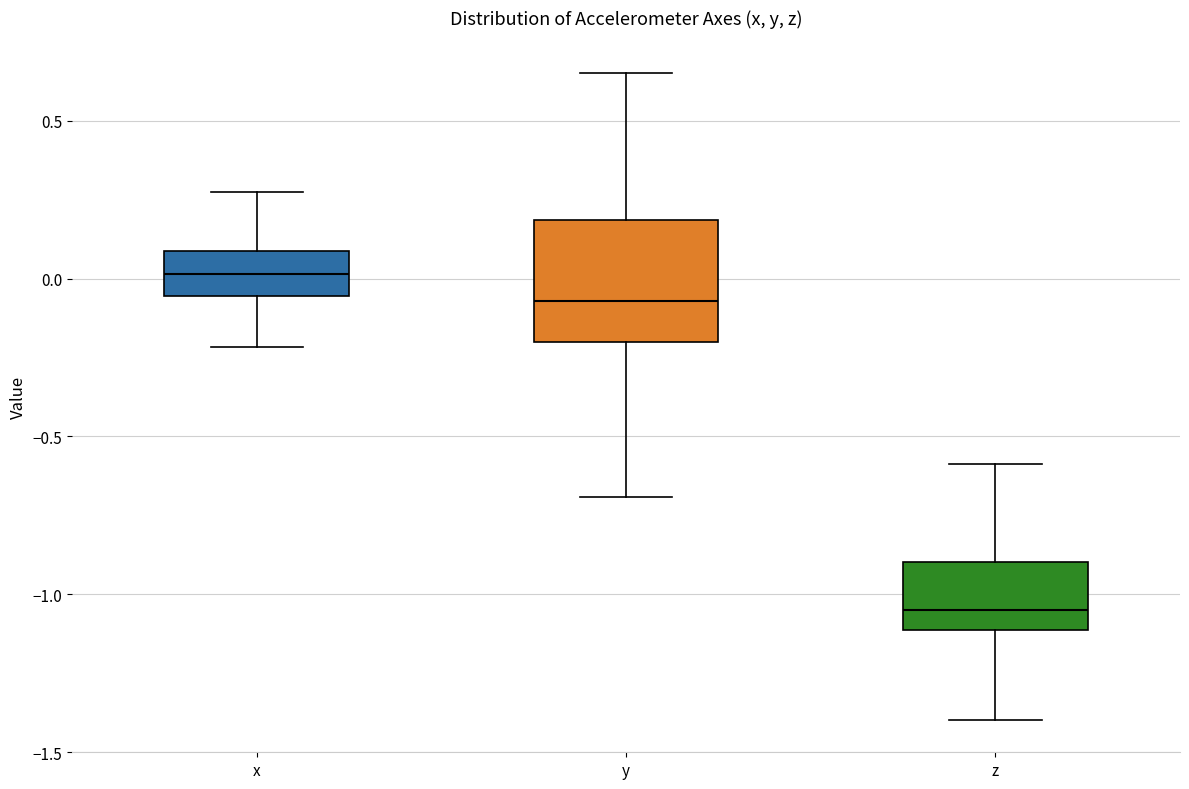

Where is the lower edge of the box for y on the y-axis? The values are not printed on the chart, so give them approximately, as read against the axis.

-0.20